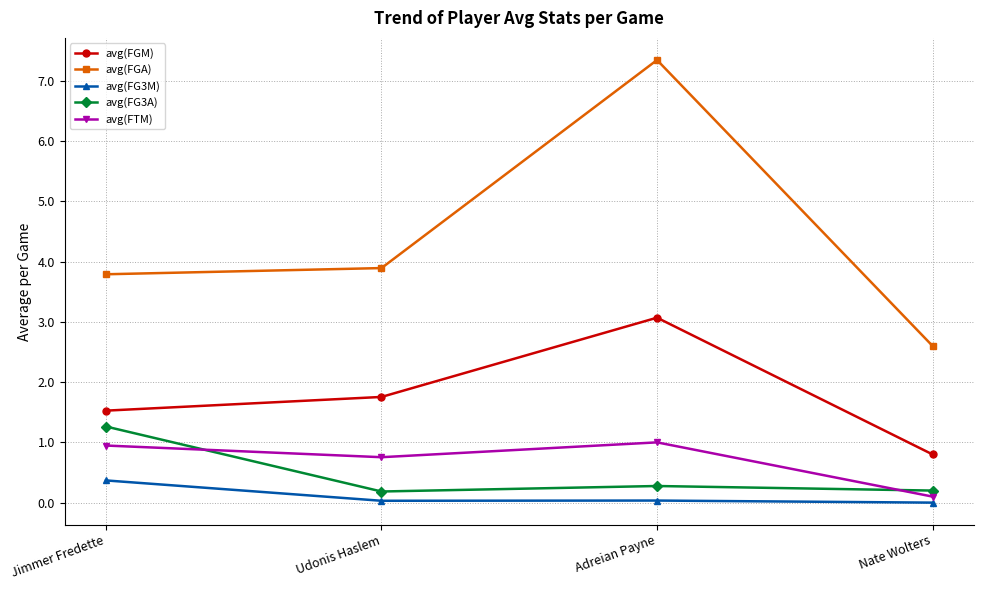

What position from the right is Nate Wolters?

1